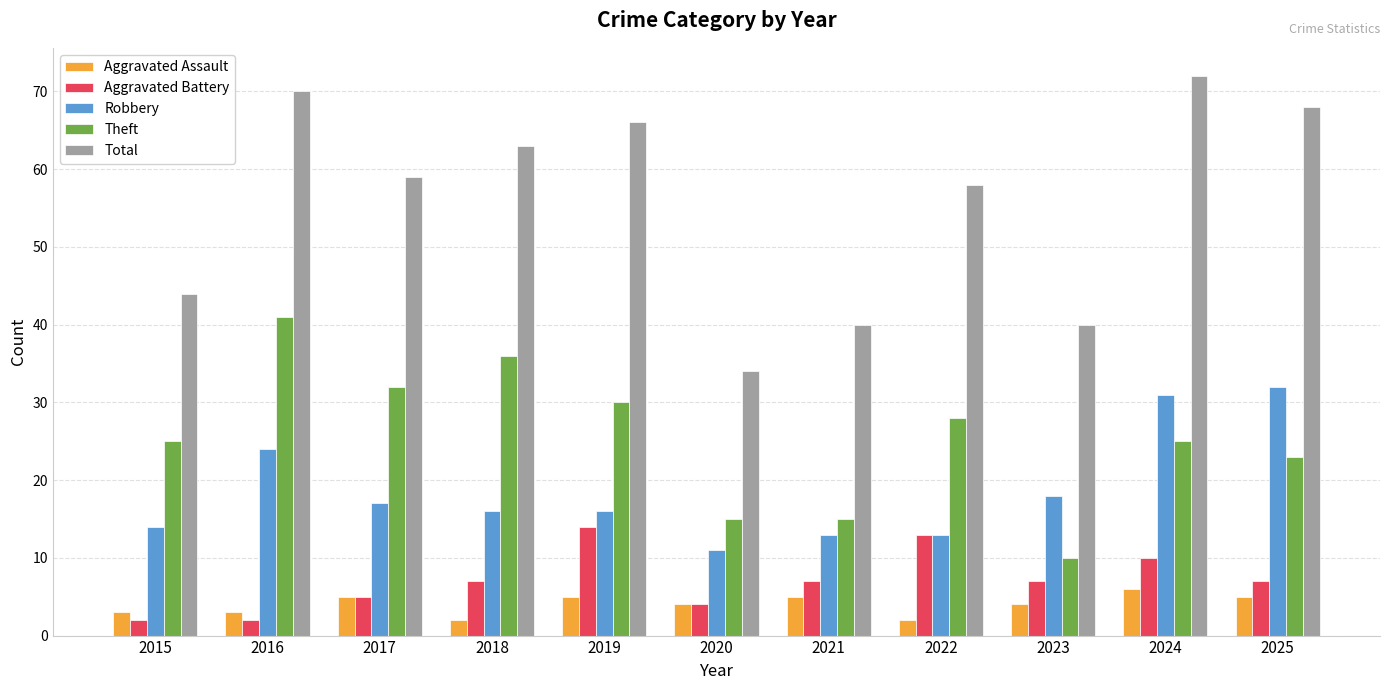

The Aggravated Assault series shows 2 at 2025. True or false?

False